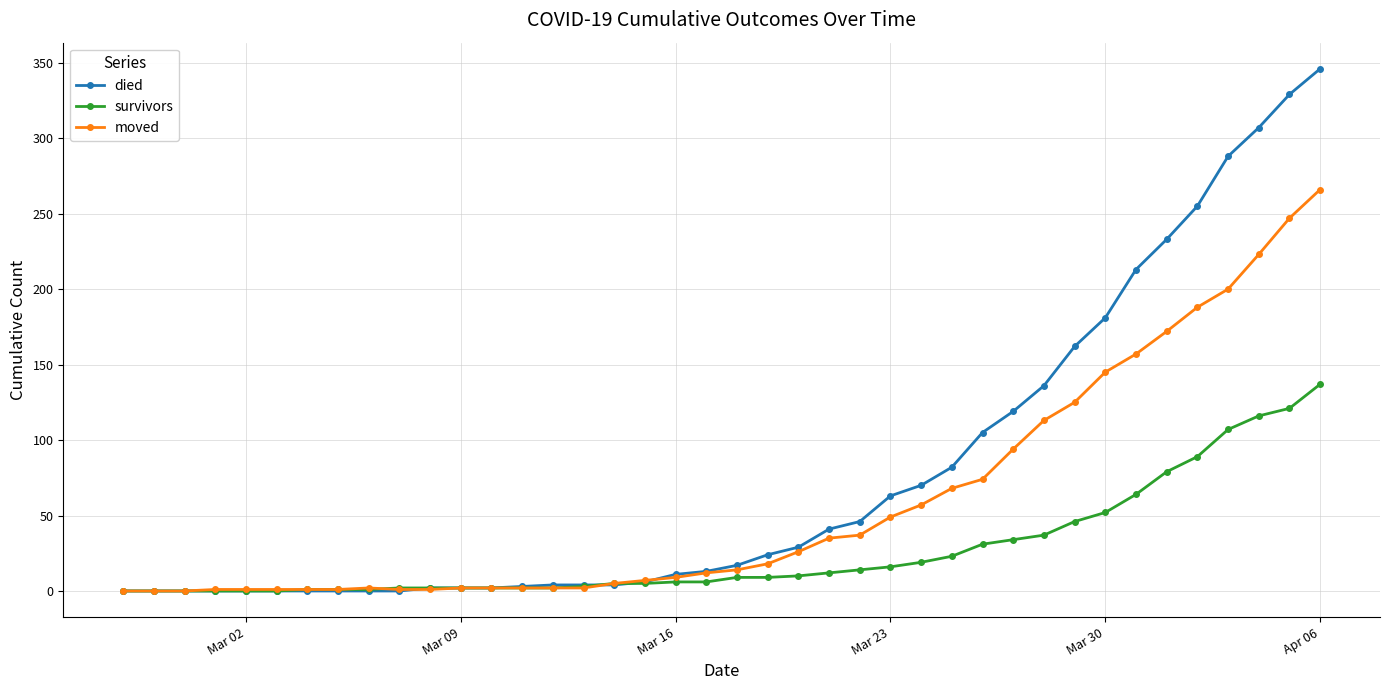

What is the maximum value for died?

346